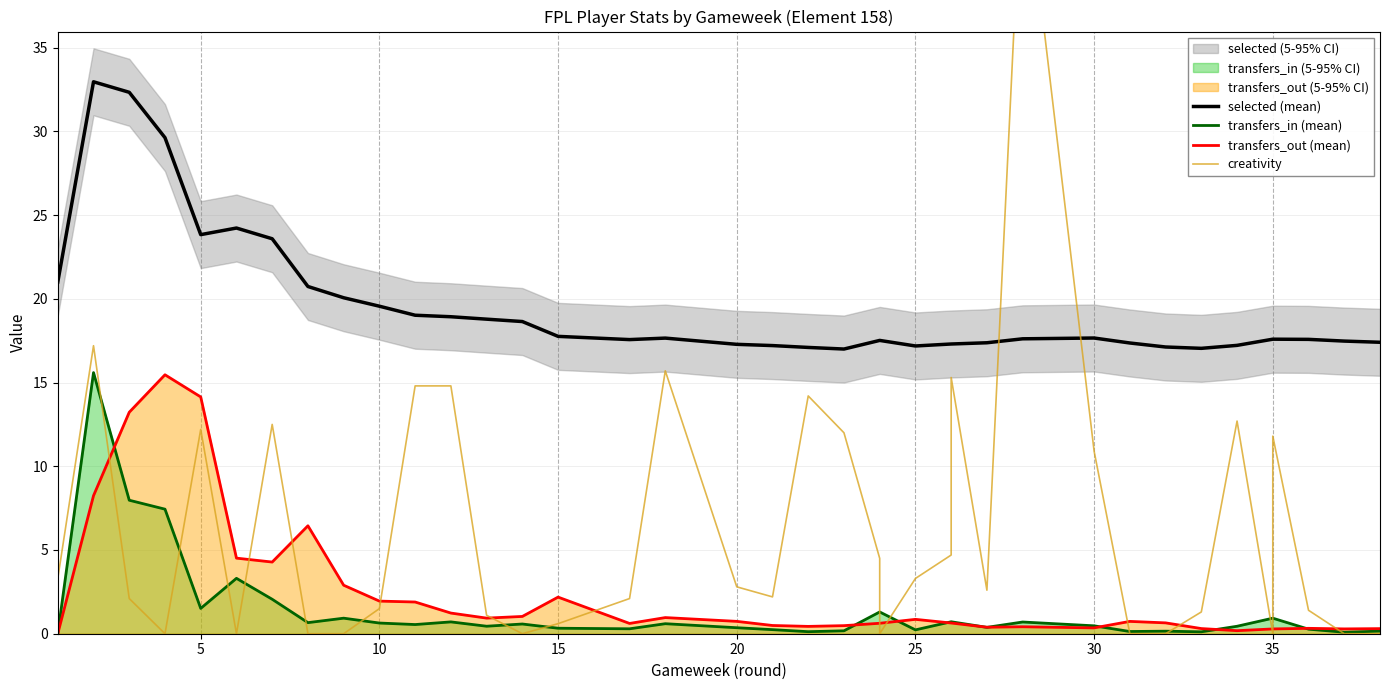

How many interior local valleys does the creativity series have?

7